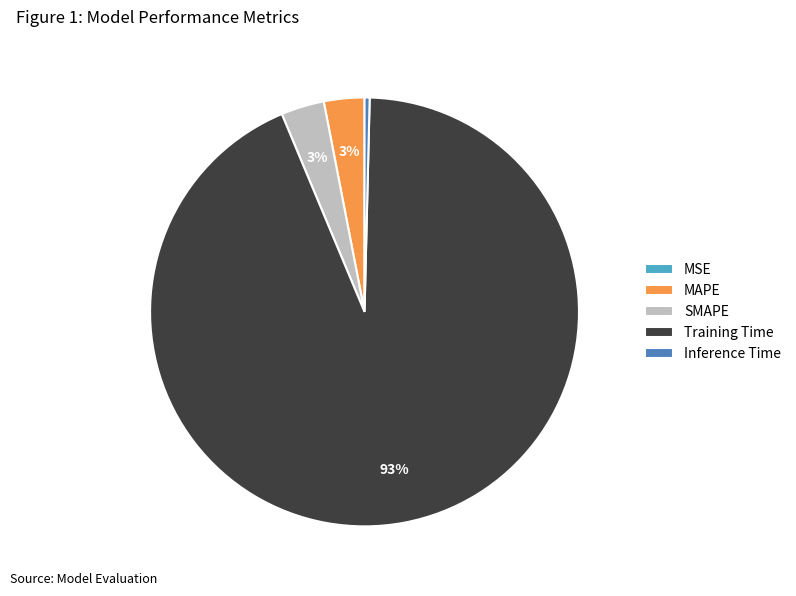

What is the largest slice in the pie chart?

Training Time